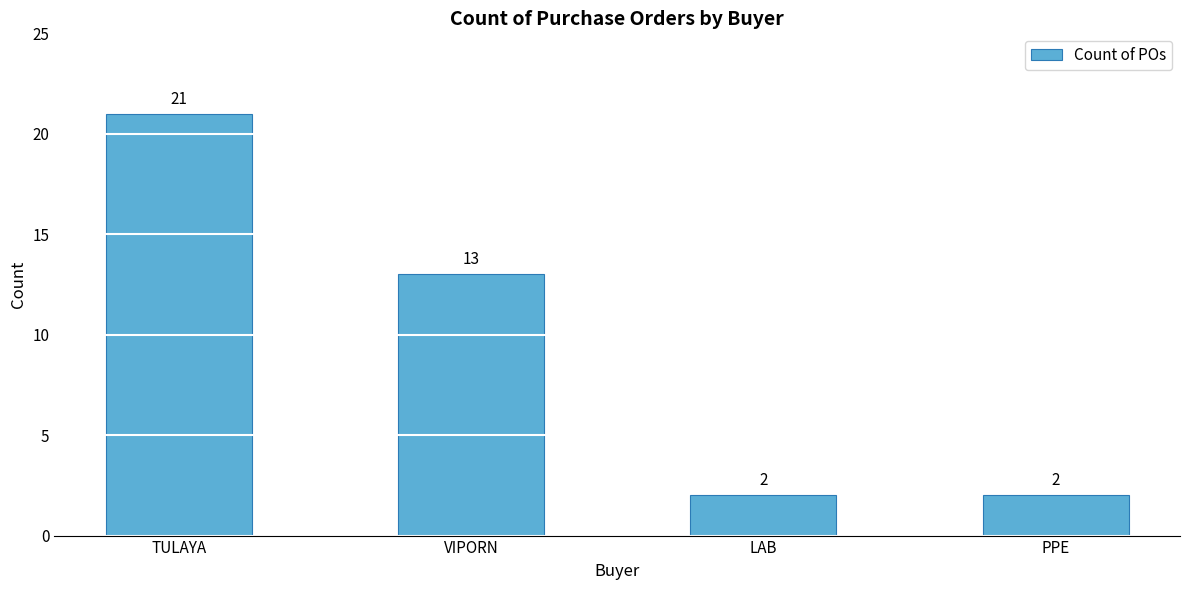

What is the difference between the maximum and minimum values?

19